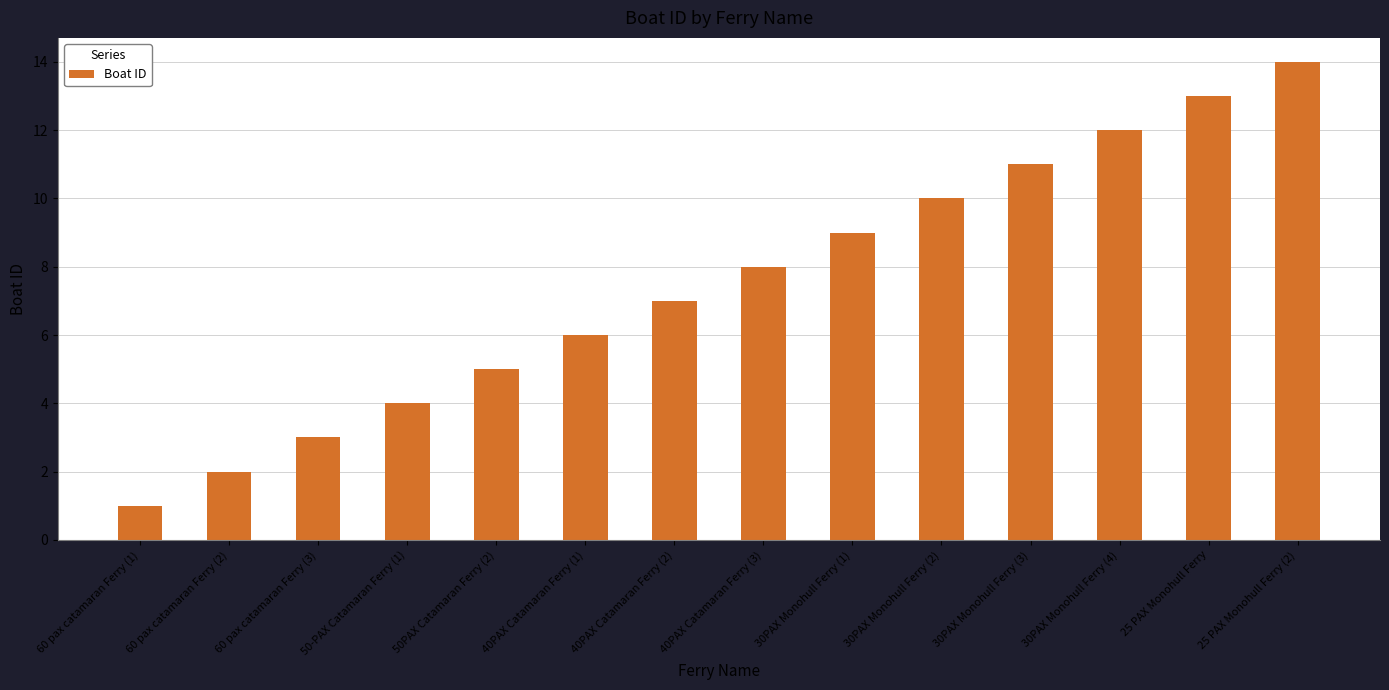

Is it true that the value at 25 PAX Monohull Ferry is 13?

True